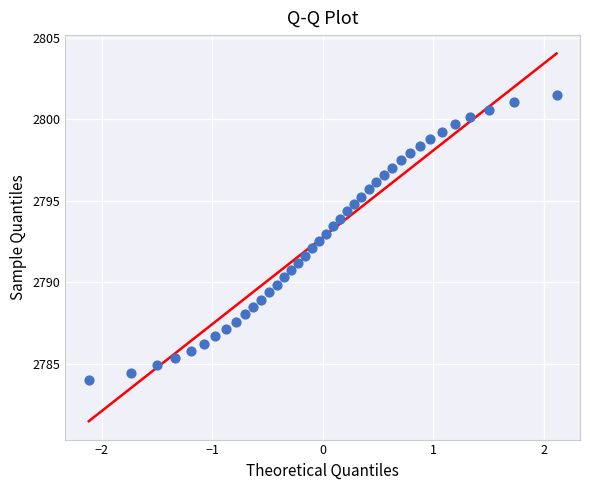

What is the range of X values (max minus min)?

4.2